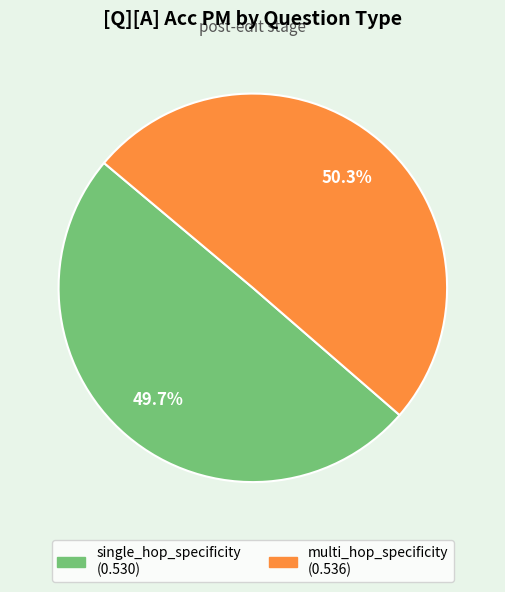

To the nearest percent, what is the difference between the largest and smallest slice percentages?

1%